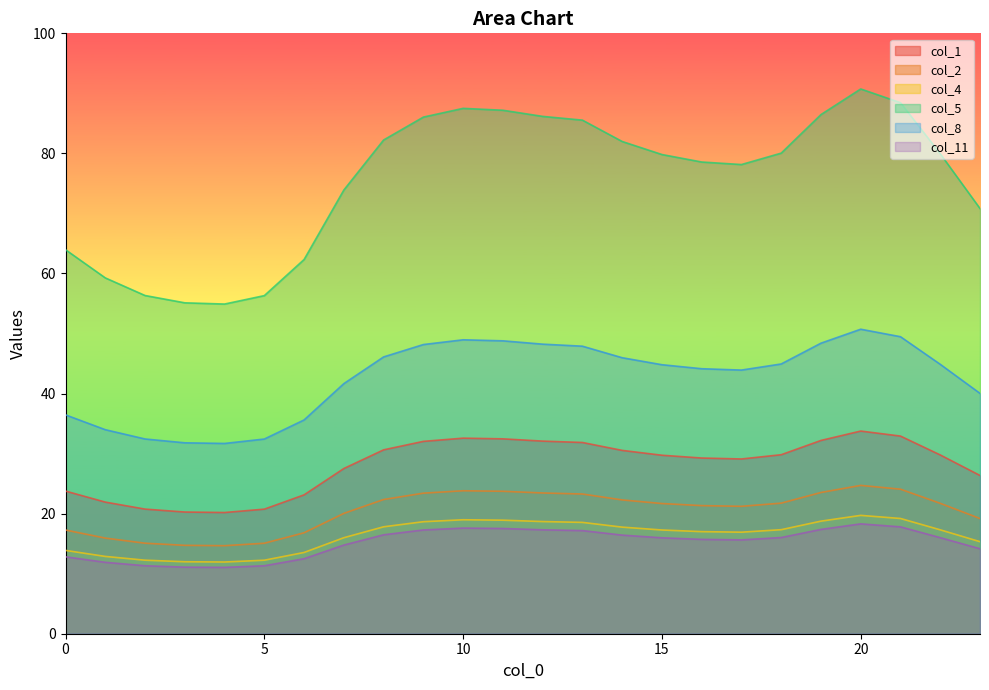

How many lines are shown in the chart?

6